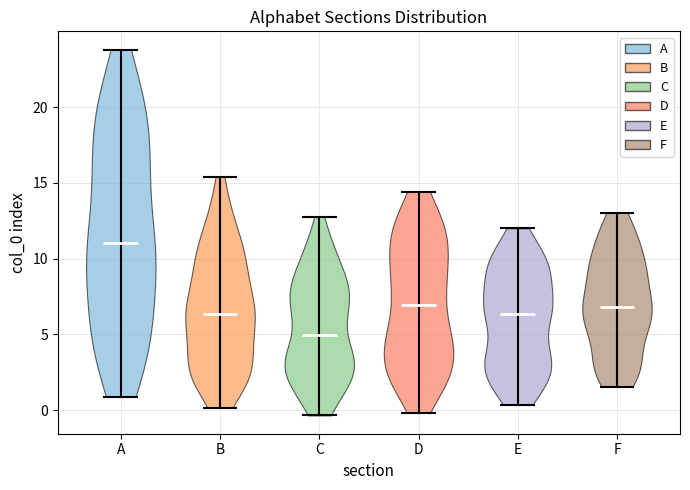

What is the highest point the violin for E reaches on the y-axis? The values are not printed on the chart, so give them approximately, as read against the axis.

12.0